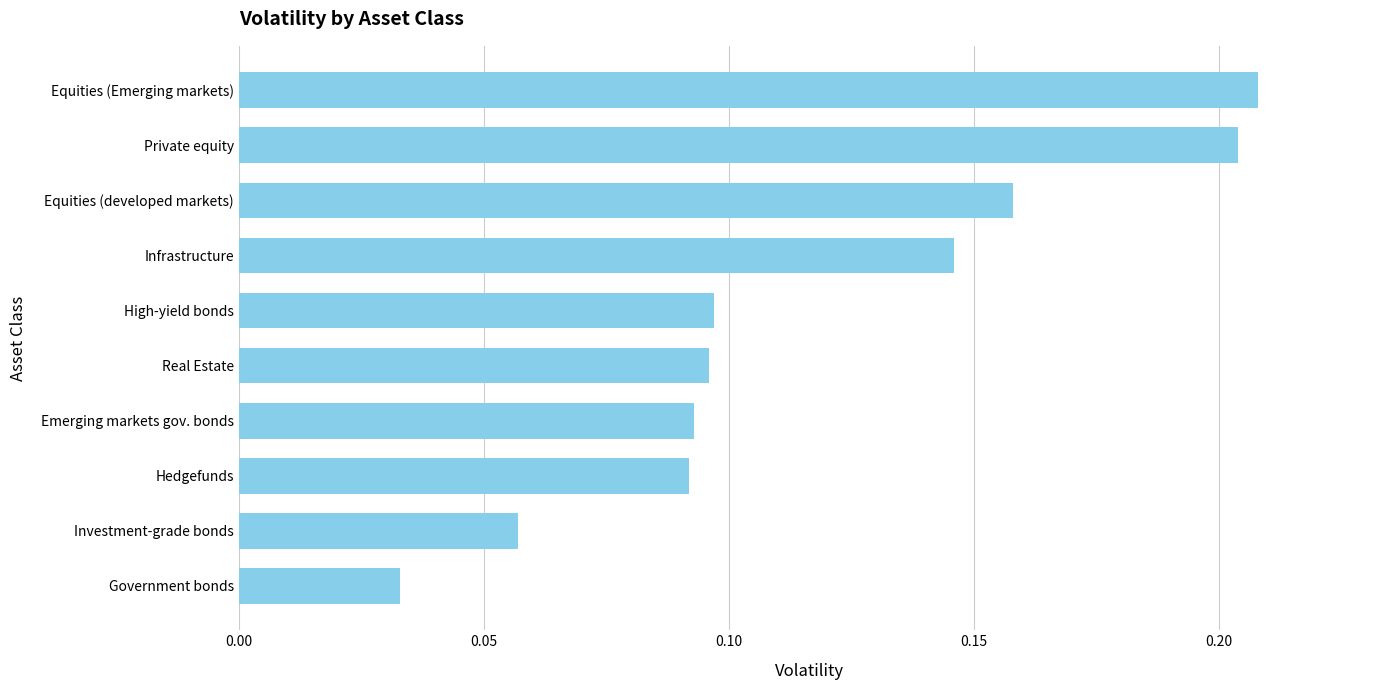

Is it true that the value at Hedgefunds is 0.0?

False